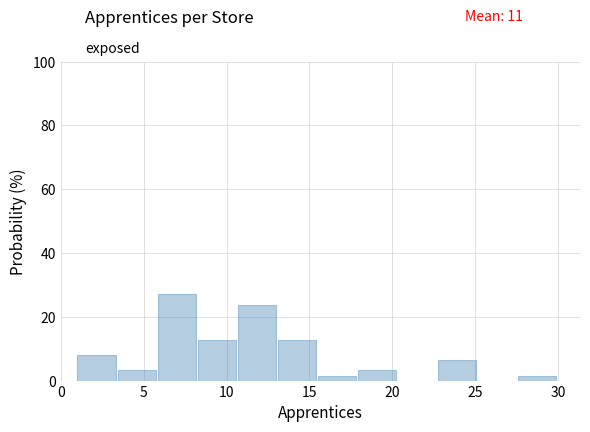

Reading left to right, transcribe this chart: for each bar, give the range it covers on the x-axis and its height. Neither the bar edges nor the heights are printed on the chart, so give them approximately, as read against the axes.

1.0 to 3.5: 8
3.5 to 6.0: 4
6.0 to 8.5: 26
8.5 to 10.5: 12
10.5 to 13.0: 24
13.0 to 15.5: 12
15.5 to 18.0: under 2
18.0 to 20.5: 4
20.5 to 23.0: 0
23.0 to 25.0: 6
25.0 to 27.5: 0
27.5 to 30.0: under 2